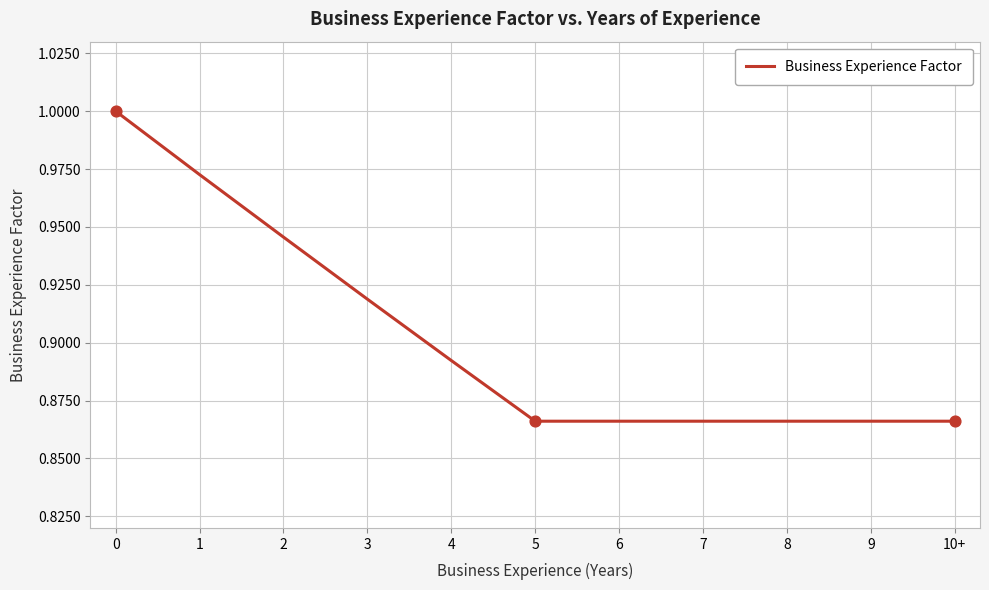

True or false: the data shows 1.5 at 3.

False